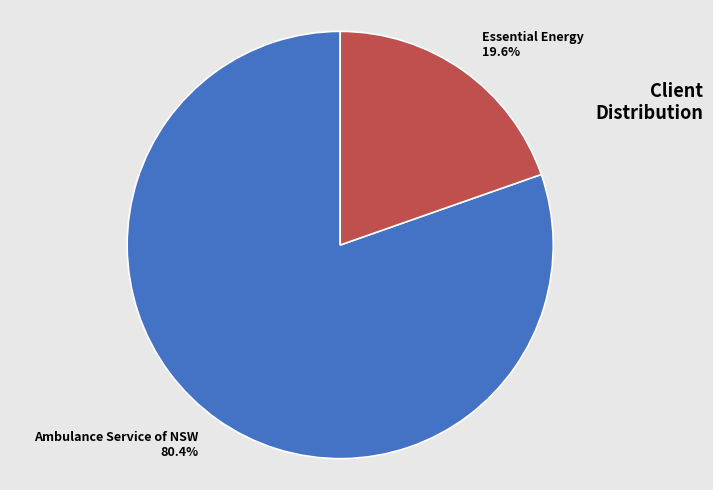

Do Essential Energy and Ambulance Service of NSW together represent more than half of the pie?

Yes